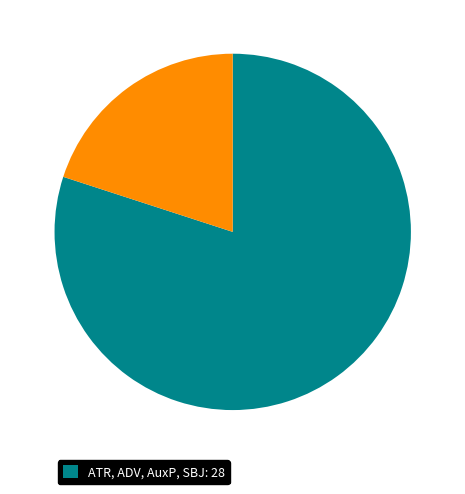

Does any single category account for the majority?

Yes